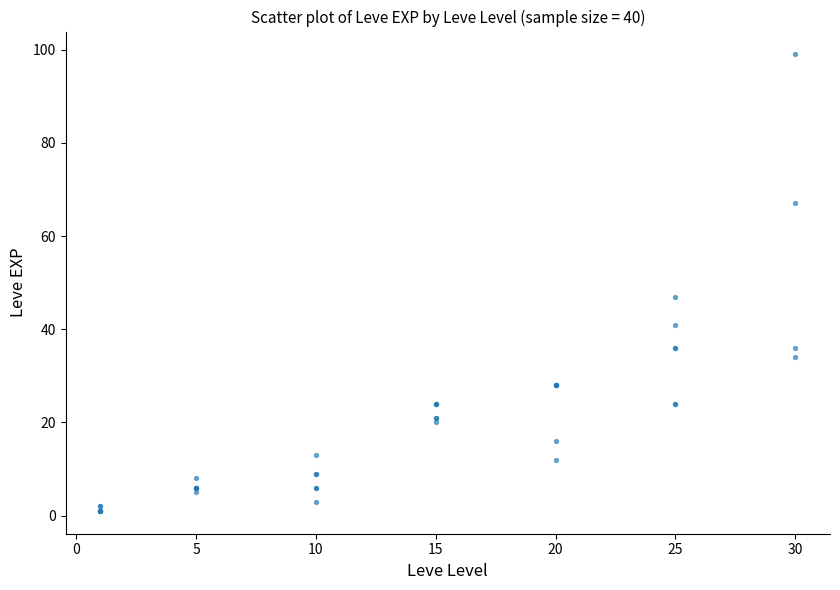

What Y value in the scatter plot is closest to 50?

47